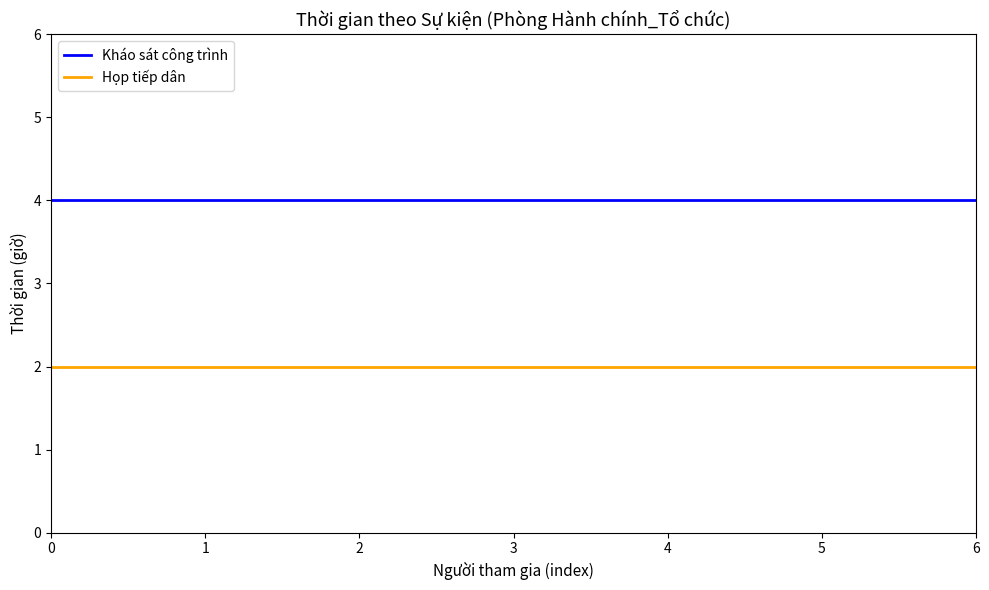

Which series has the largest total across all categories?

Kháo sát công trình